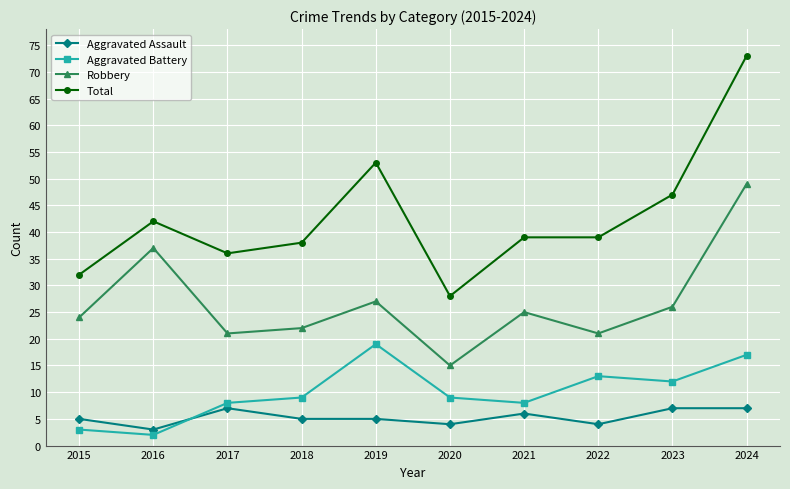

What is the total value across all series at 2021?

78